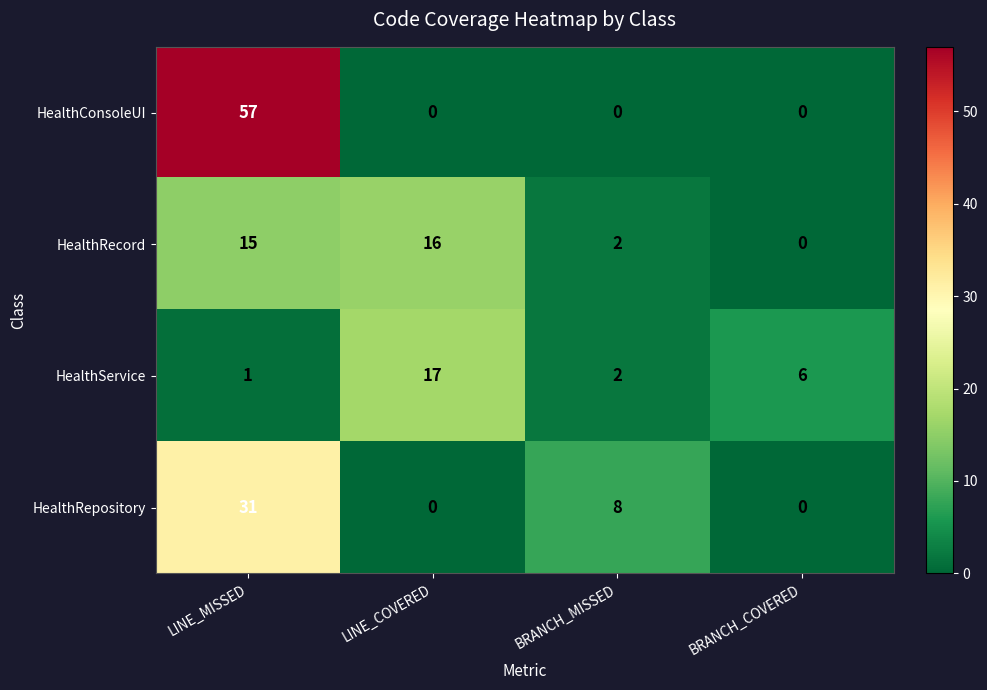

What is the sum of all HealthService values?

26